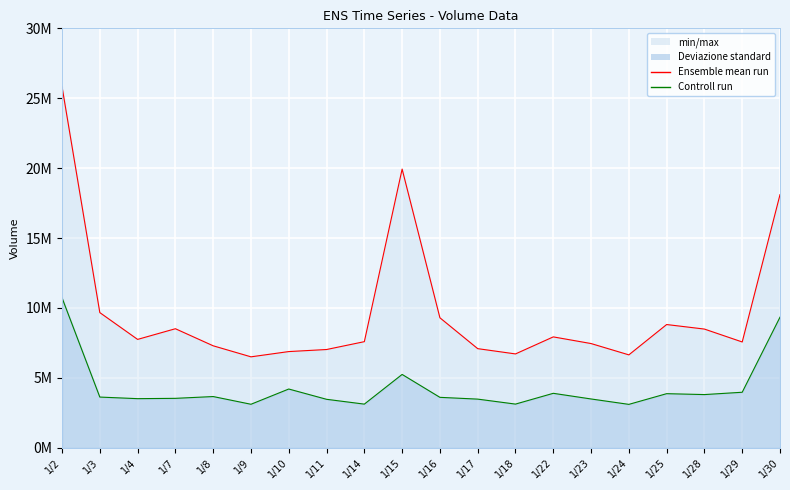

True or false: Controll run has more than 1 interior local peaks.

True